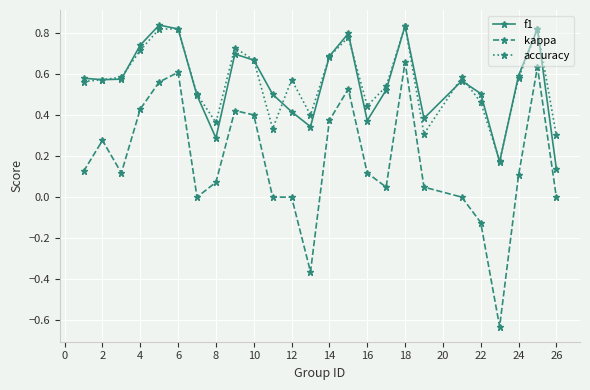

How many interior local valleys does the f1 series have?

6